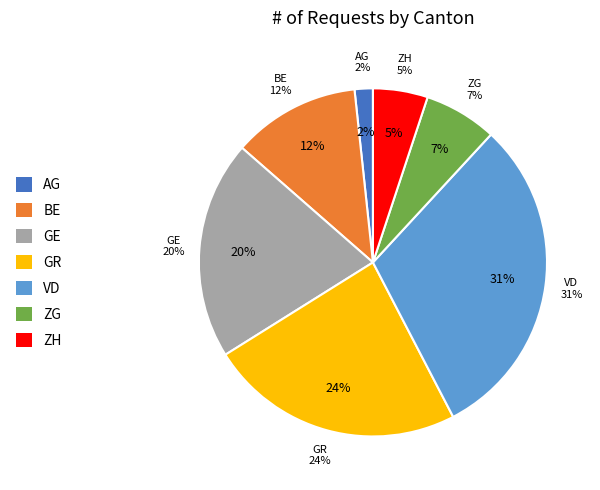

Is it true that VD is 31% of the pie?

True